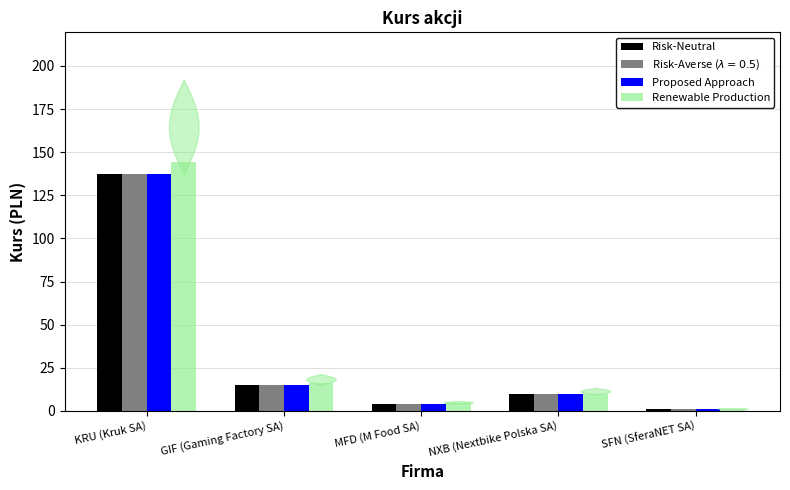

What is the value of the Renewable Production bar at the 5th from the left?

1.1